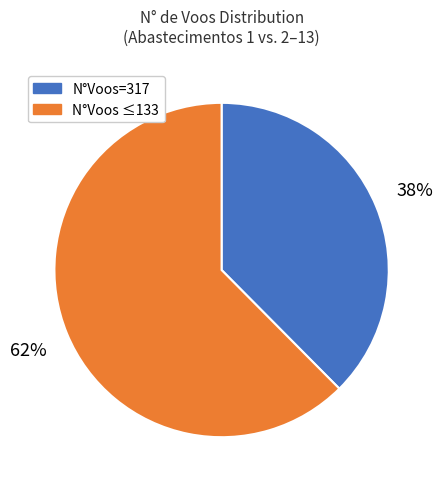

To the nearest percent, what is the combined percentage of N°Voos=317 and N°Voos ≤133?

100%